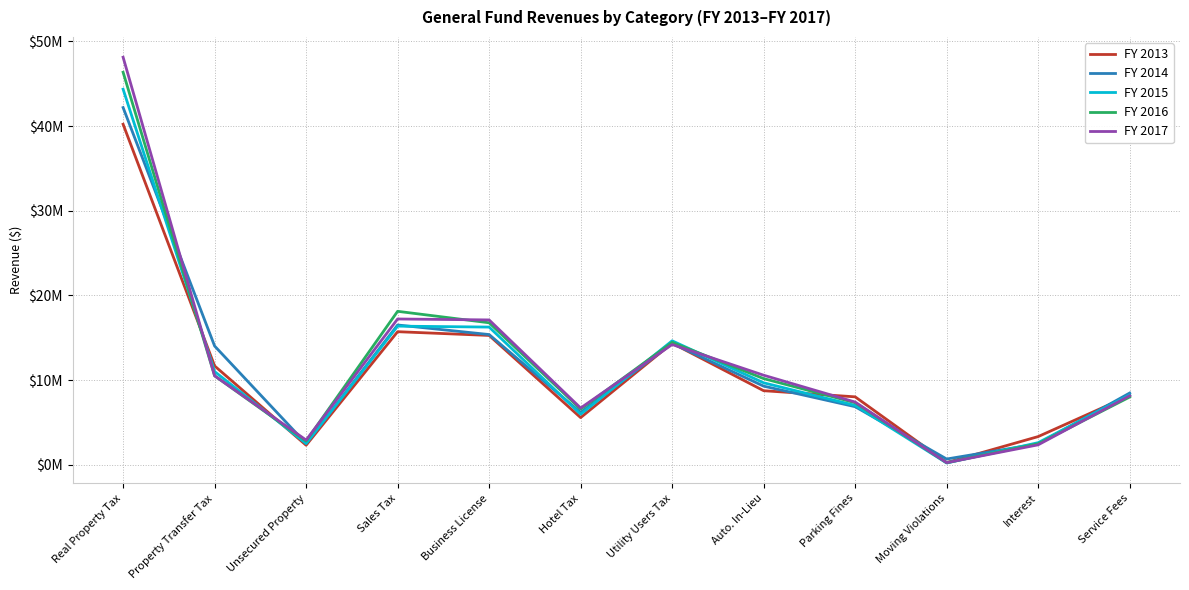

What is the difference between the FY 2017 values at Utility Users Tax and Real Property Tax?

33932151